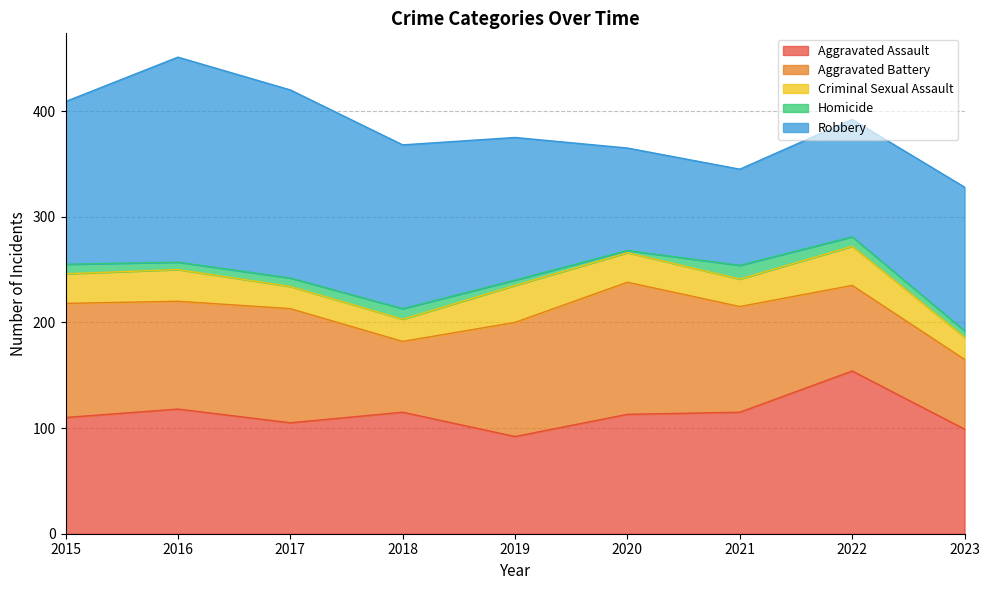

What is the highest value of the Homicide series?

13